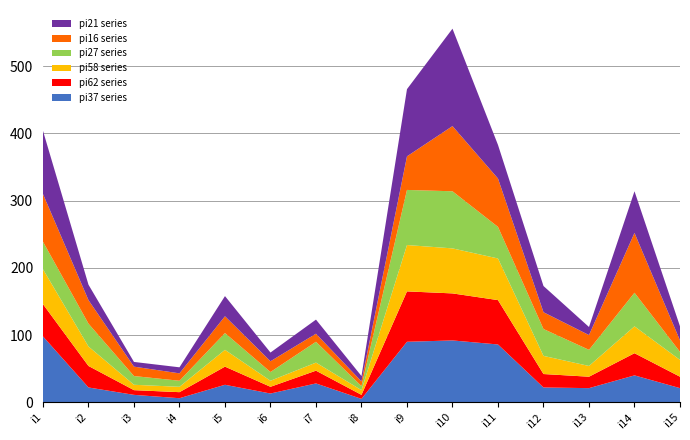

Reading right to left, what are all the values shown in this chart?

pi37: i15=21	i14=40	i13=21	i12=22	i11=86	i10=92	i9=90	i8=5	i7=28	i6=13	i5=26	i4=6	i3=11	i2=22	i1=98
pi62: i15=17	i14=33	i13=17	i12=20	i11=66	i10=70	i9=75	i8=6	i7=19	i6=10	i5=27	i4=9	i3=7	i2=32	i1=48
pi58: i15=25	i14=40	i13=16	i12=27	i11=62	i10=67	i9=69	i8=7	i7=12	i6=9	i5=25	i4=8	i3=8	i2=29	i1=52
pi27: i15=12	i14=50	i13=24	i12=40	i11=47	i10=85	i9=82	i8=6	i7=31	i6=13	i5=25	i4=9	i3=13	i2=34	i1=41
pi16: i15=17	i14=89	i13=22	i12=25	i11=72	i10=97	i9=50	i8=7	i7=12	i6=16	i5=25	i4=11	i3=14	i2=35	i1=71
pi21: i15=21	i14=62	i13=12	i12=39	i11=50	i10=145	i9=100	i8=8	i7=21	i6=13	i5=30	i4=9	i3=7	i2=23	i1=94